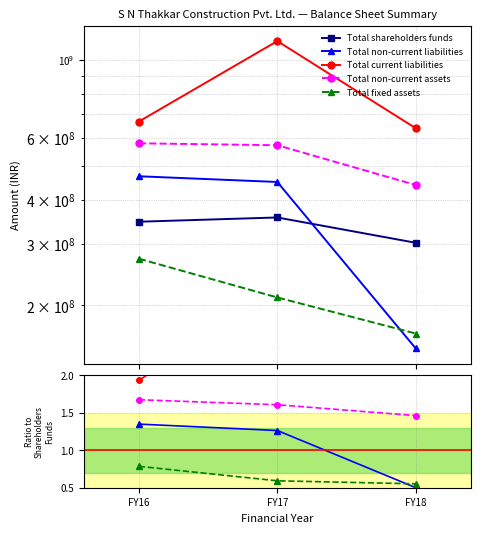

Does the chart display data point markers on the line(s)?

Yes